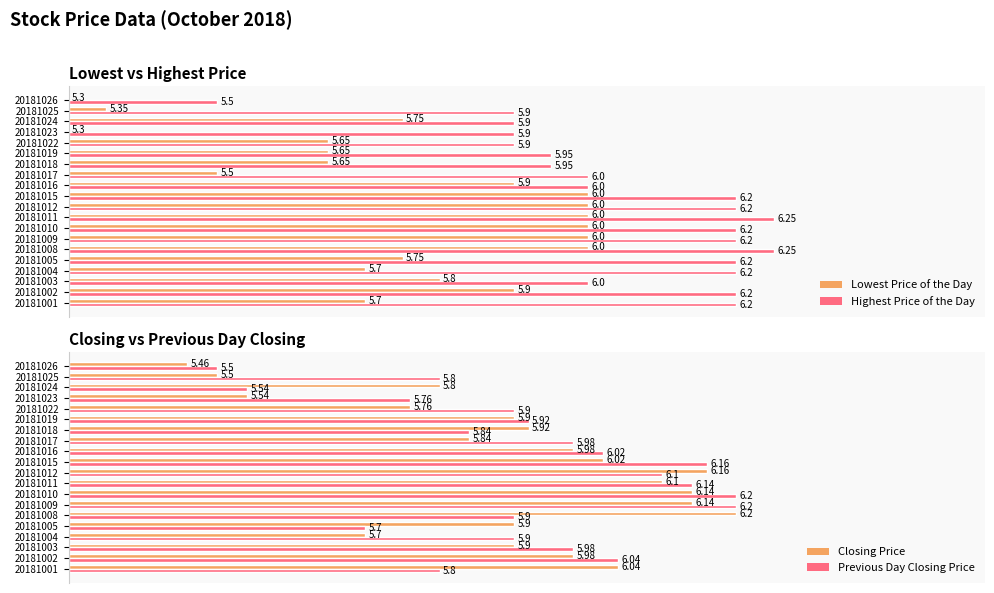

Which series has the largest total across all categories?

Highest Price of the Day